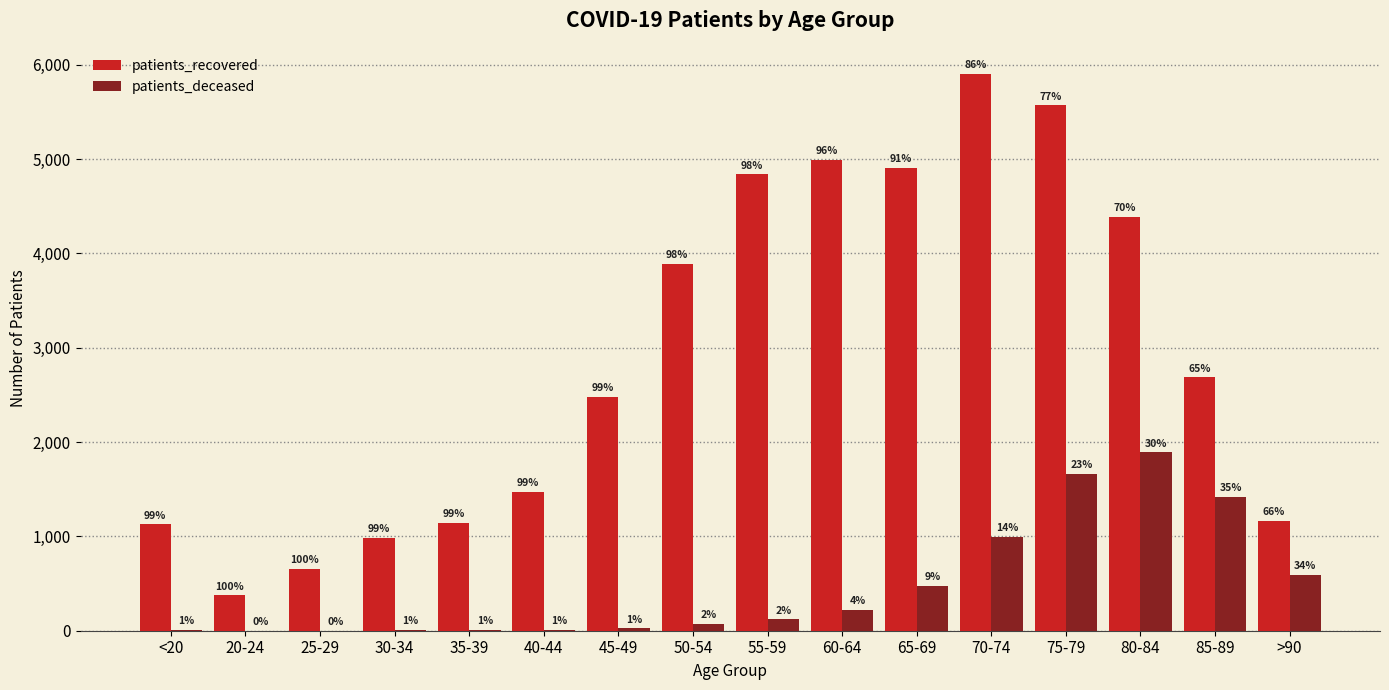

The value of patients_deceased at 45-49 is 11. True or false?

False